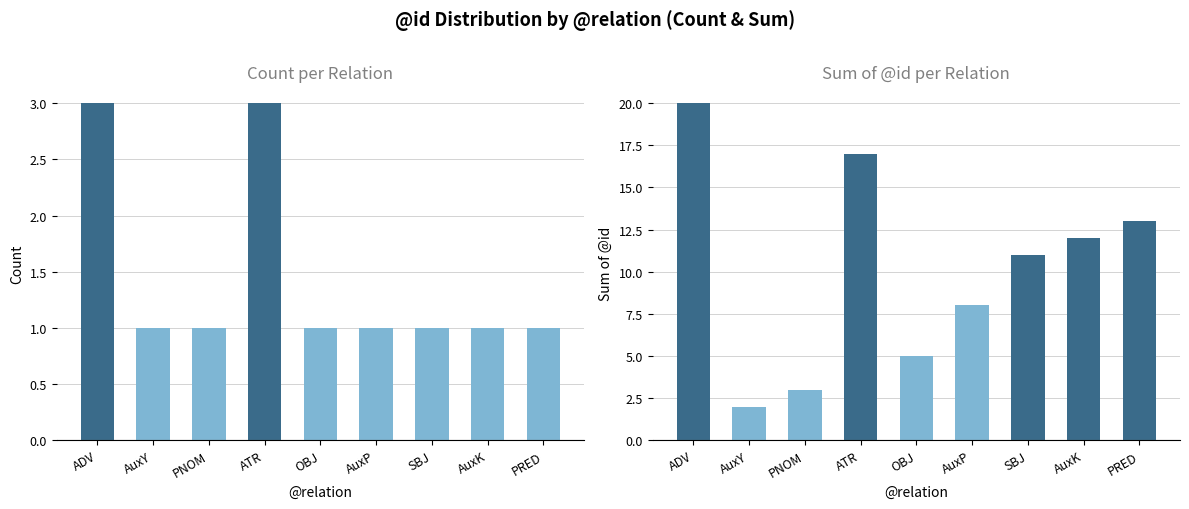

What are all the series names shown in the legend?

Count per Relation, Sum of @id per Relation